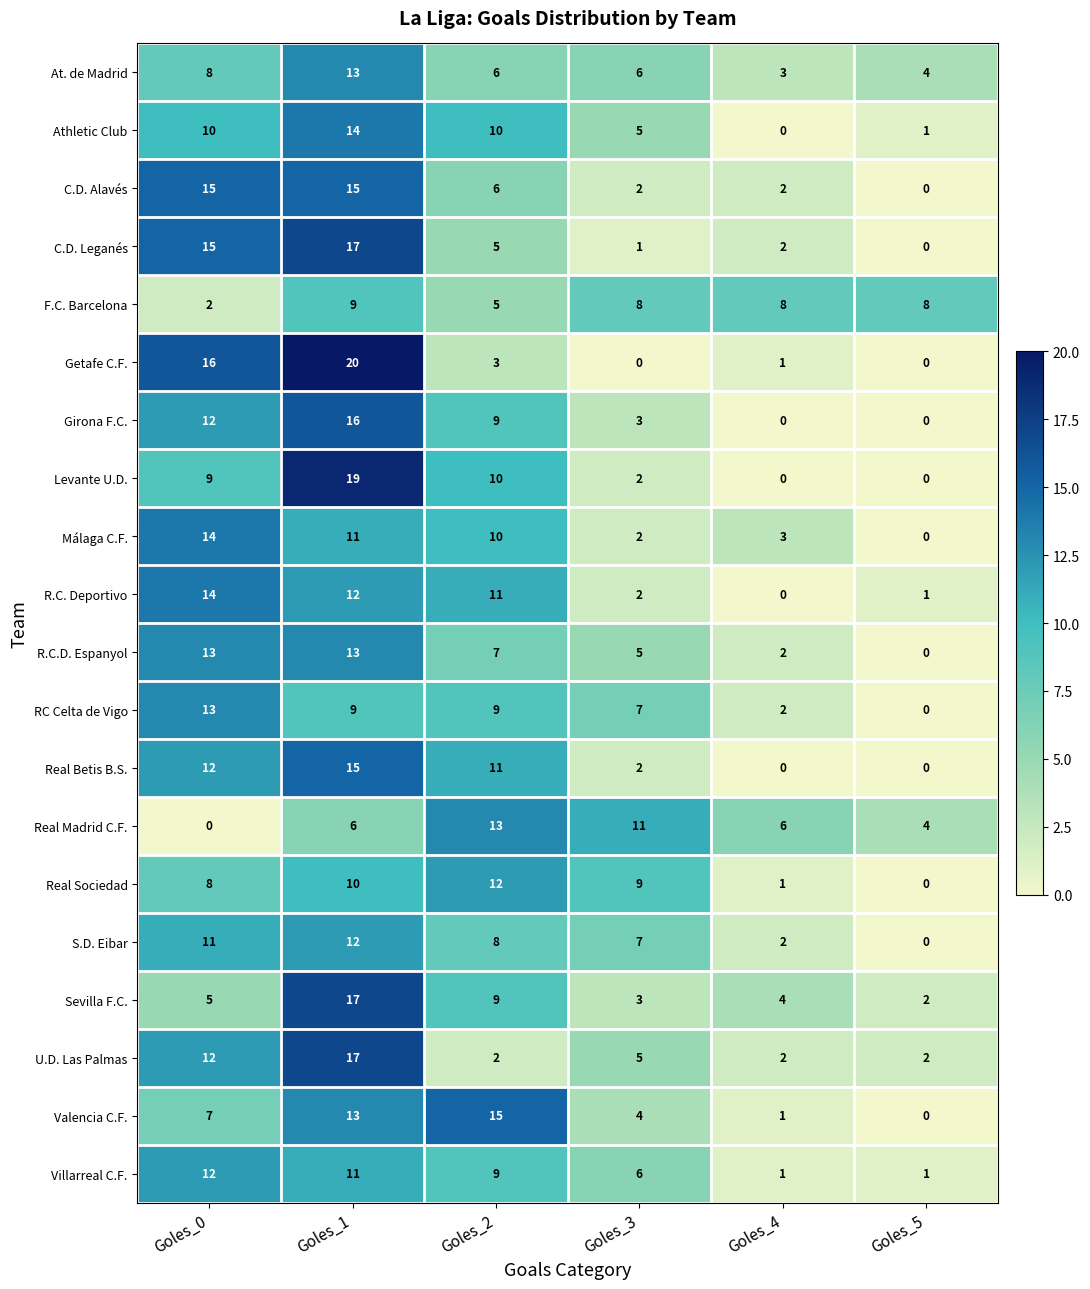

How many data points in Villarreal C.F. are less than 9?

3